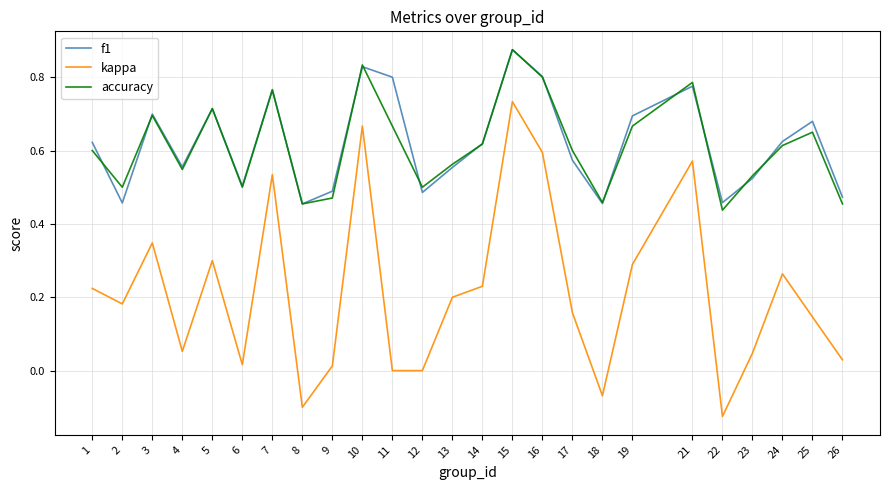

What are all the series names shown in the legend?

f1, kappa, accuracy